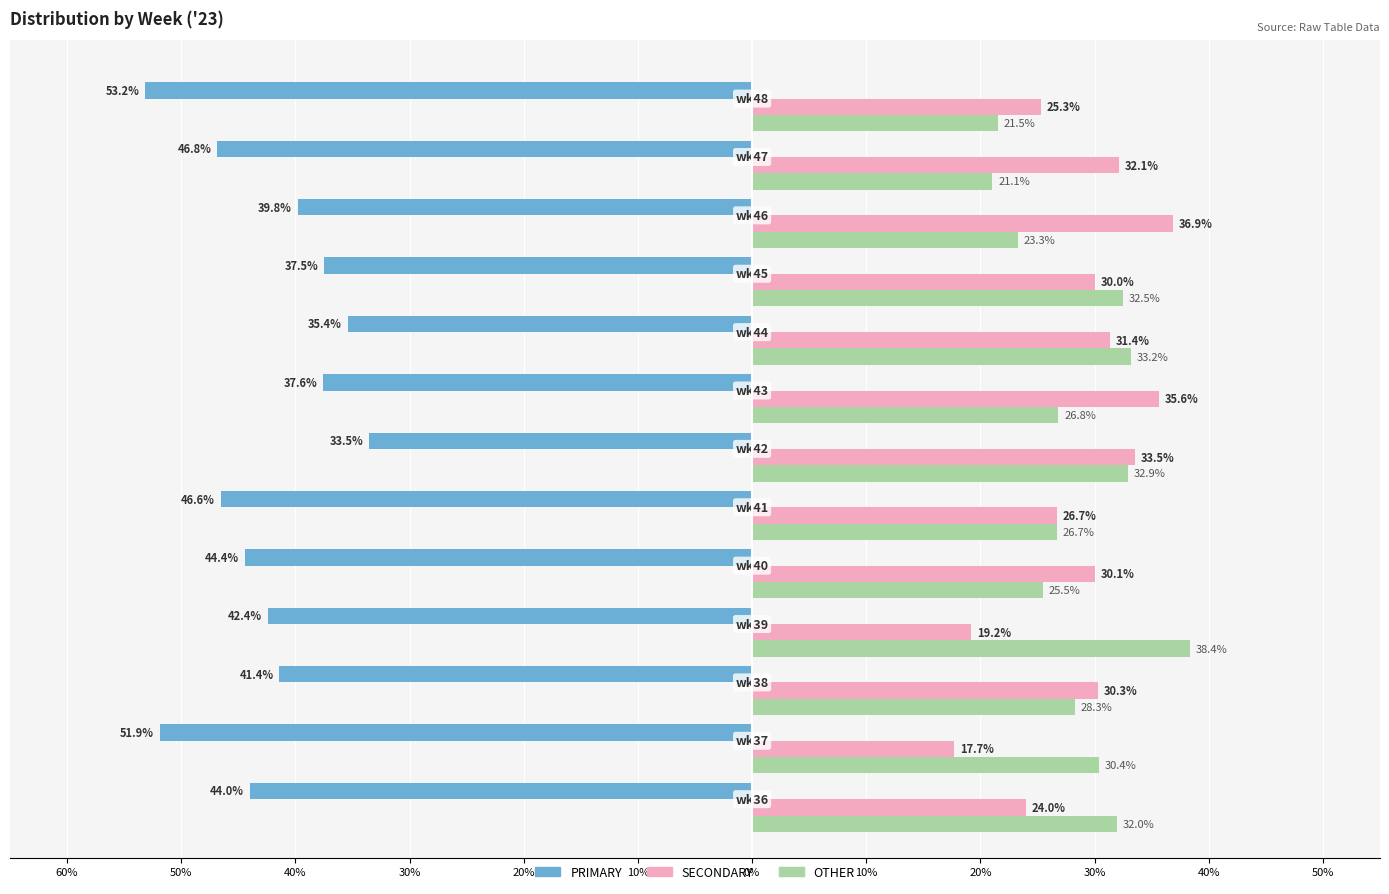

Reading right to left, extract all data points from this chart.

PRIMARY: -53.2	-46.8	-39.8	-37.5	-35.4	-37.6	-33.5	-46.6	-44.4	-42.4	-41.4	-51.9	-44.0
SECONDARY: 25.3	32.1	36.9	30.0	31.4	35.6	33.5	26.7	30.1	19.2	30.3	17.7	24.0
OTHER: 21.5	21.1	23.3	32.5	33.2	26.8	32.9	26.7	25.5	38.4	28.3	30.4	32.0